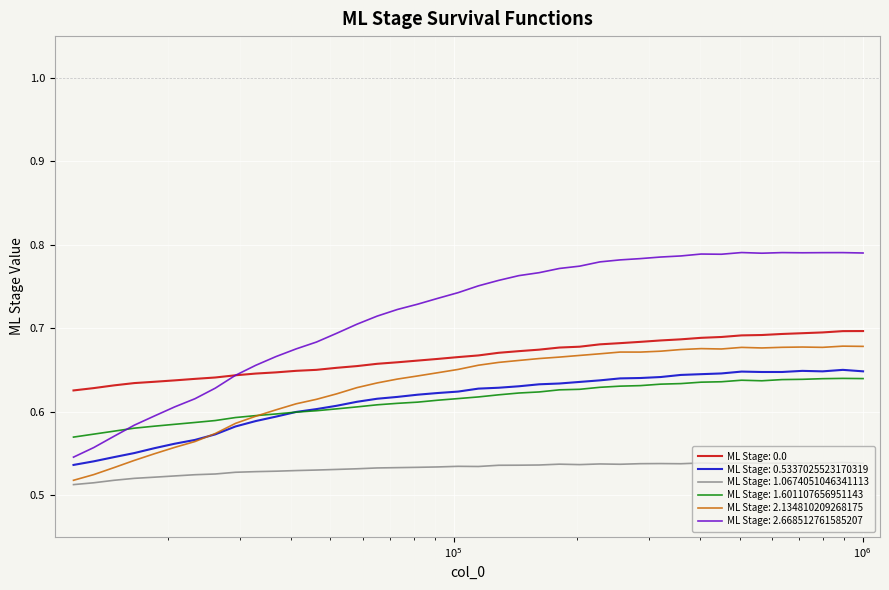

Which series has the widest spread of values?

ML Stage: 2.668512761585207